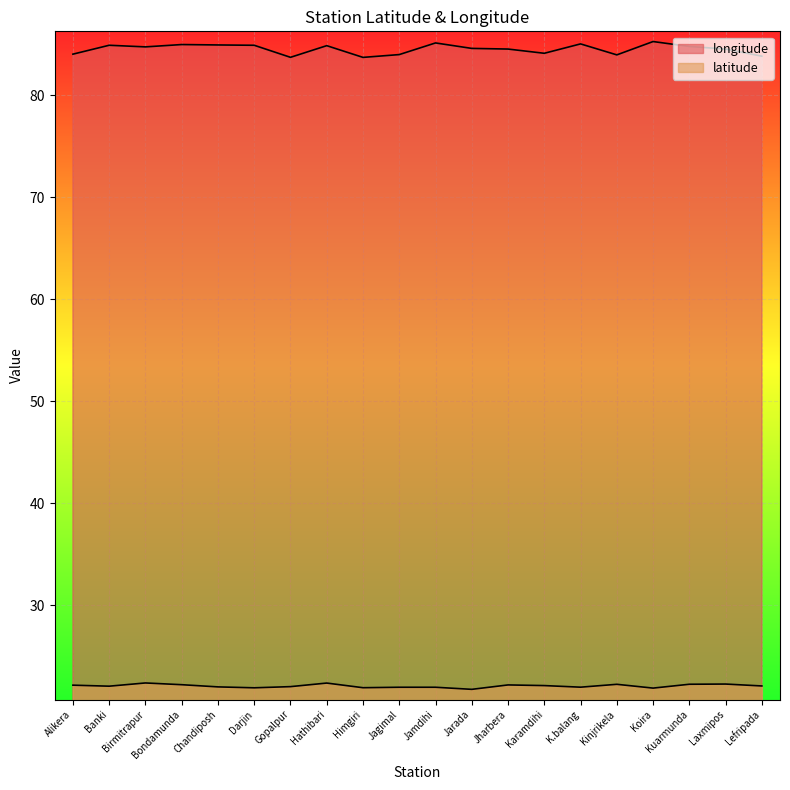

What is the average value of the latitude series?

22.1